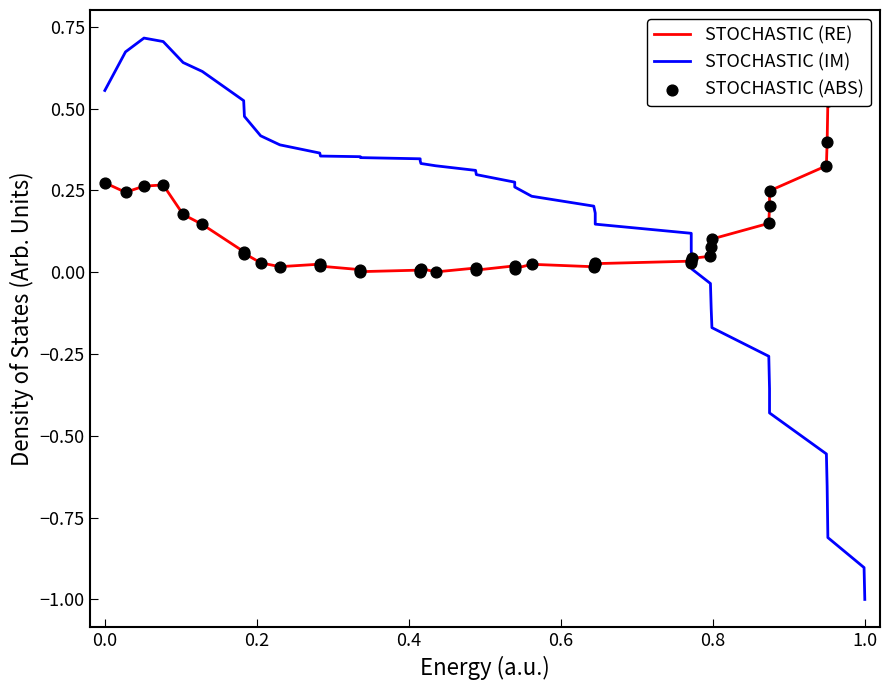

Is the value of STOCHASTIC (RE) at 19 greater than the value of STOCHASTIC (IM) at 27?

No